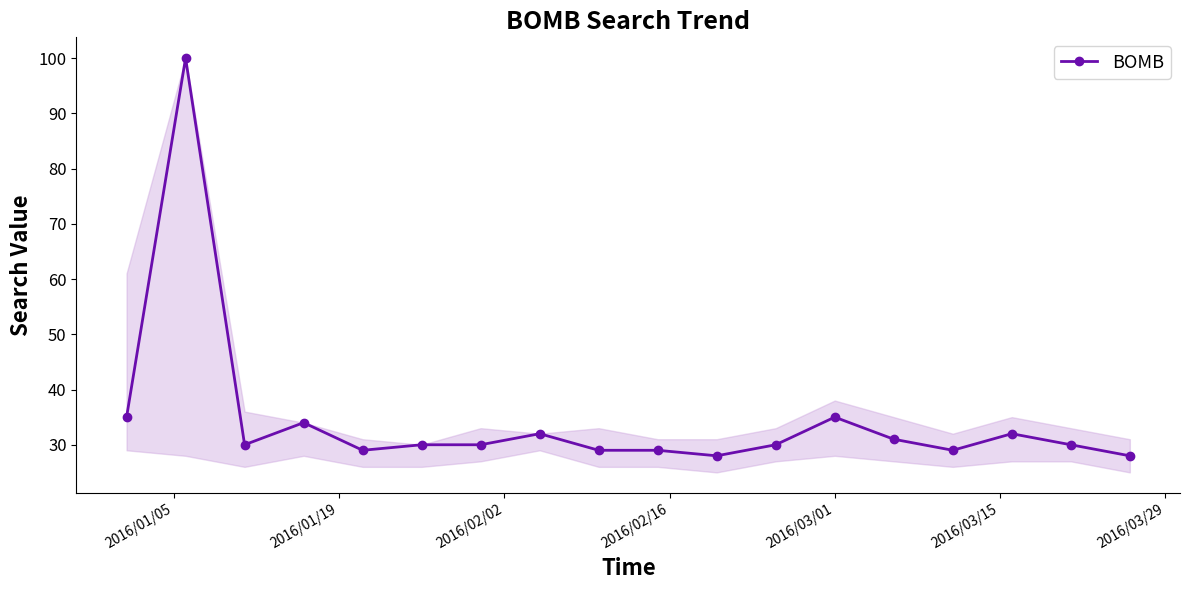

What is the value of the 17th point from the left?

30